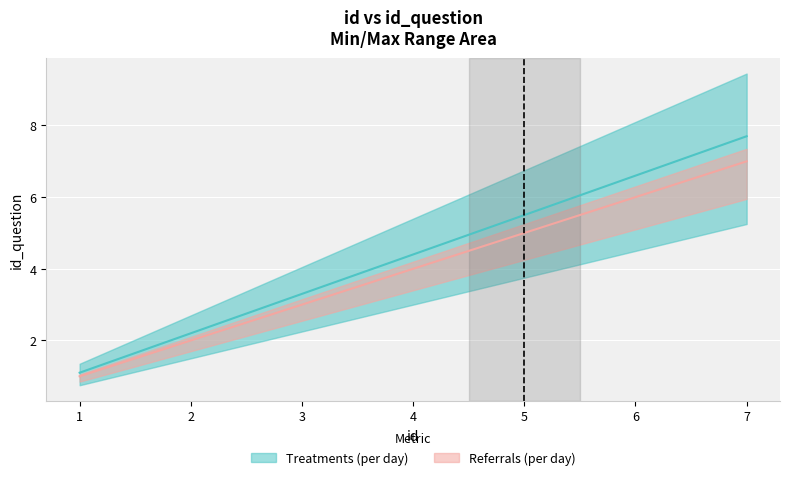

List the labels in order of value, smallest first.

1, 2, 4, 5, 6, 7